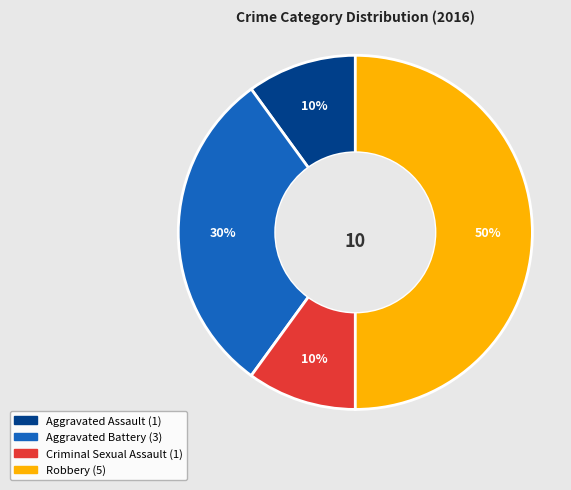

The Criminal Sexual Assault slice represents 1% of the pie. True or false?

False